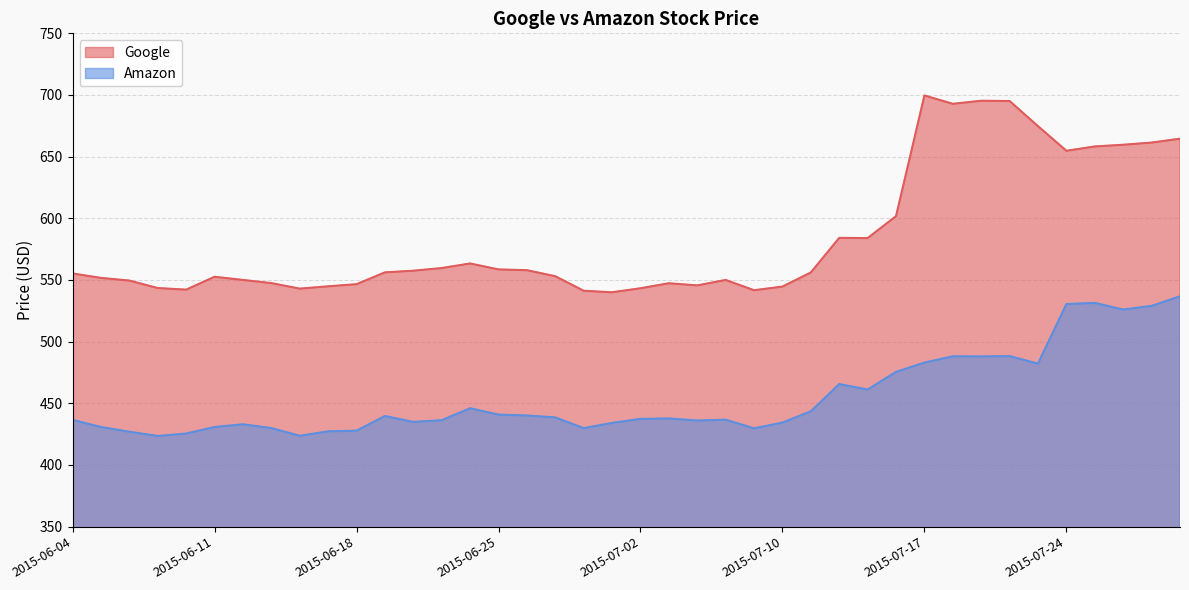

What is the value of the Amazon point at the 24th from the left?

436.7